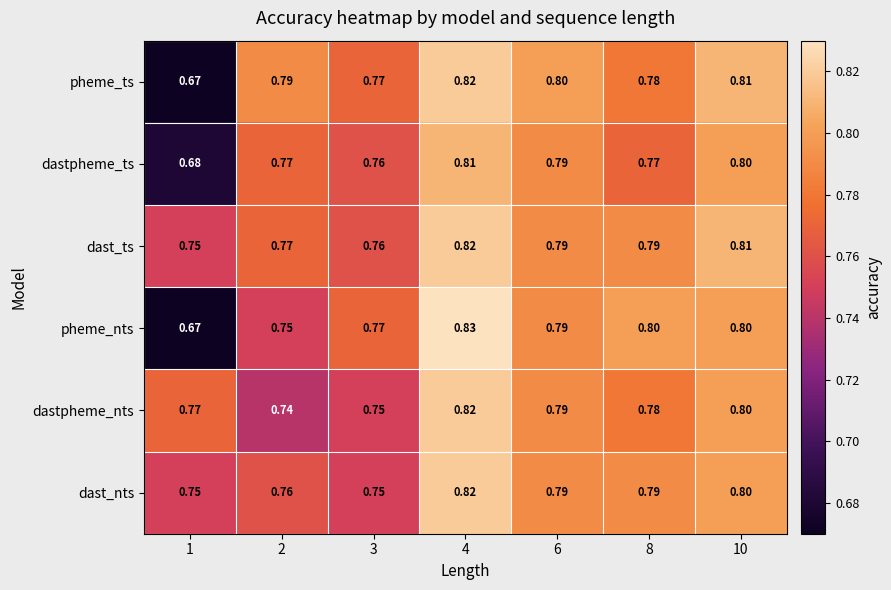

Between 3 and 8, which series saw the biggest shift?

dast_nts